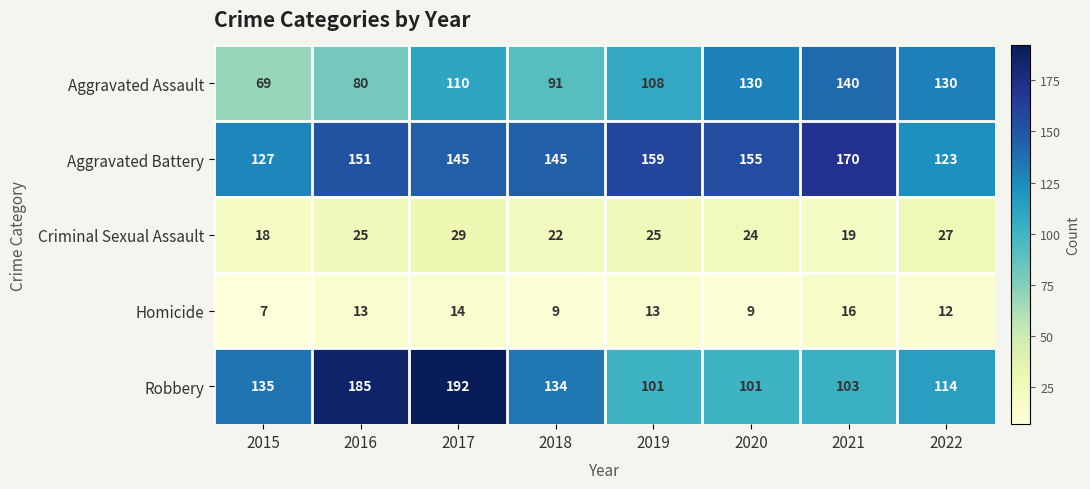

Count the Homicide values in the range 9 to 14.

6